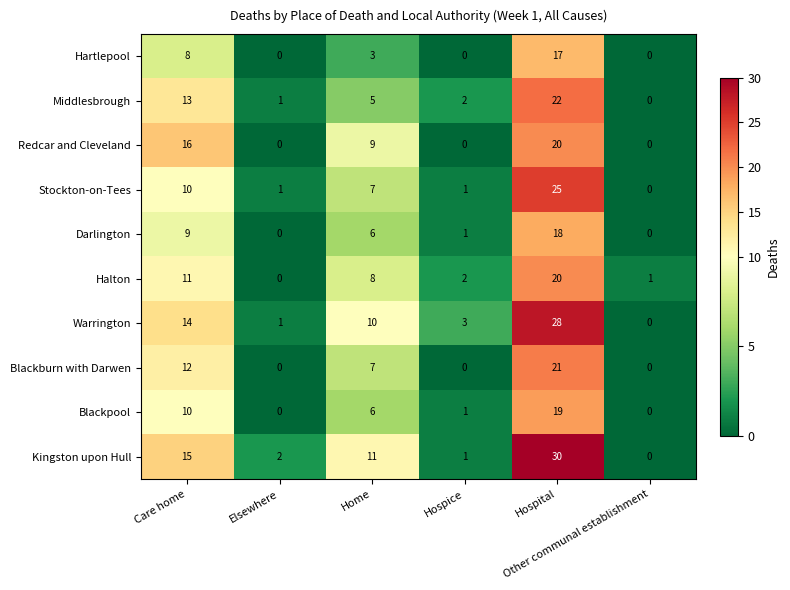

At how many categories does at least one series exceed 5?

3